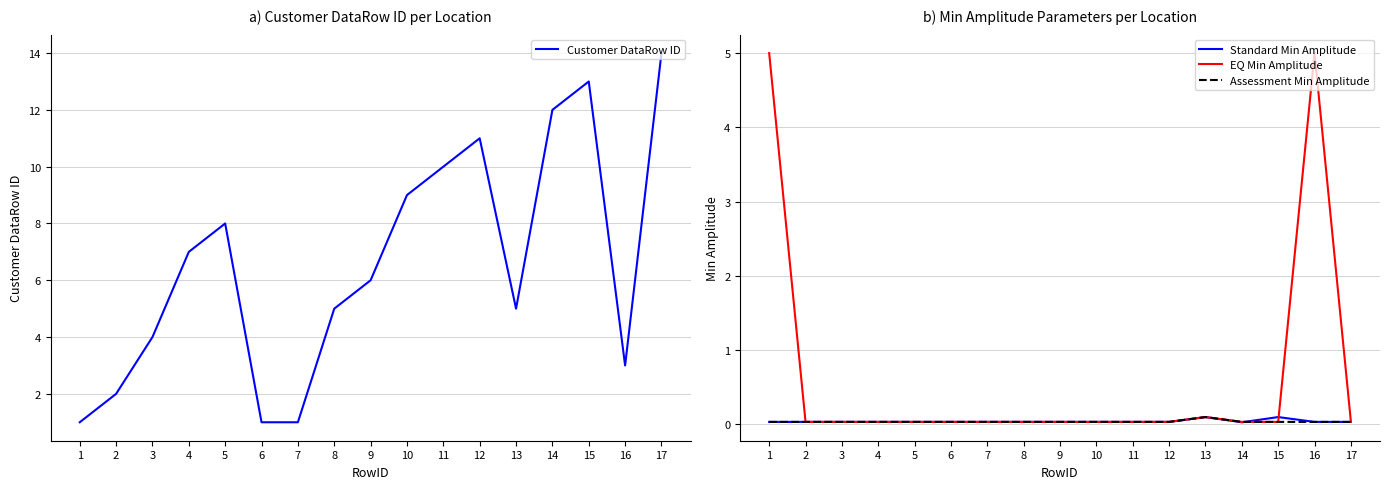

True or false: Standard Min Amplitude and Customer DataRow ID cross at least once.

False